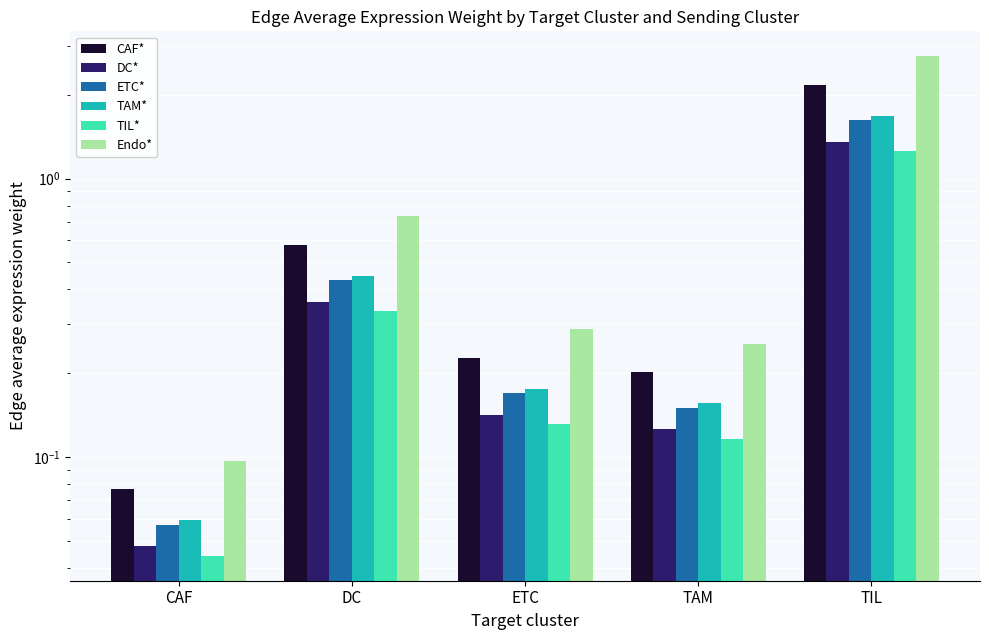

How many bars are there in total?

30